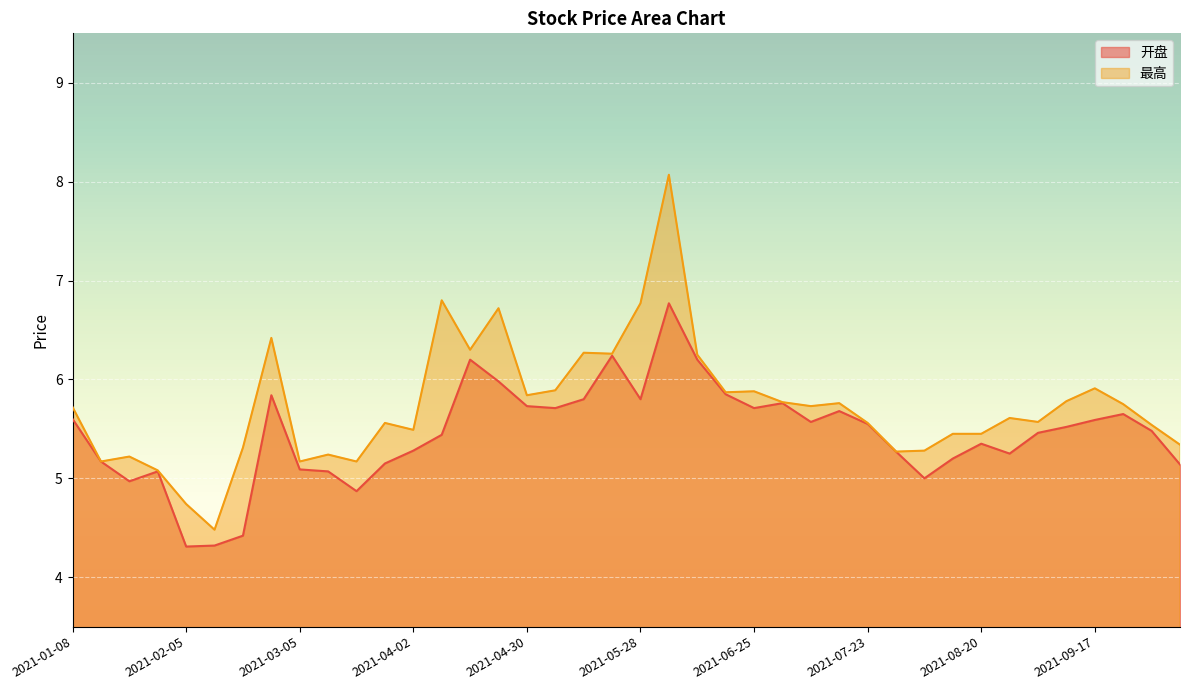

What are all the series names shown in the legend?

开盘, 最高